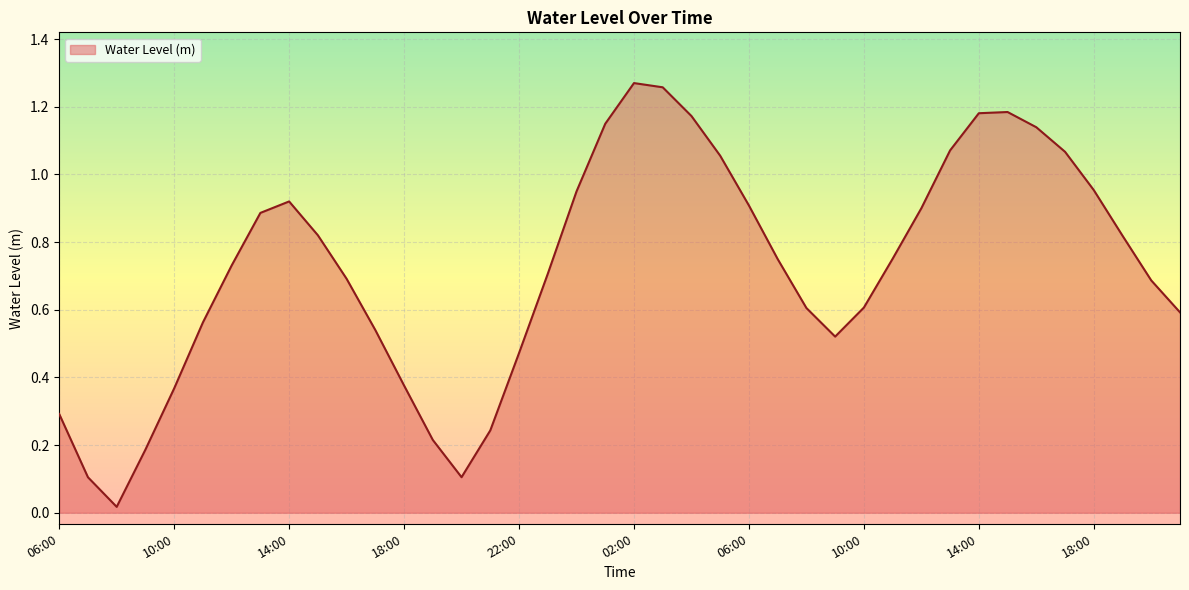

What is the maximum value shown in the chart?

1.3